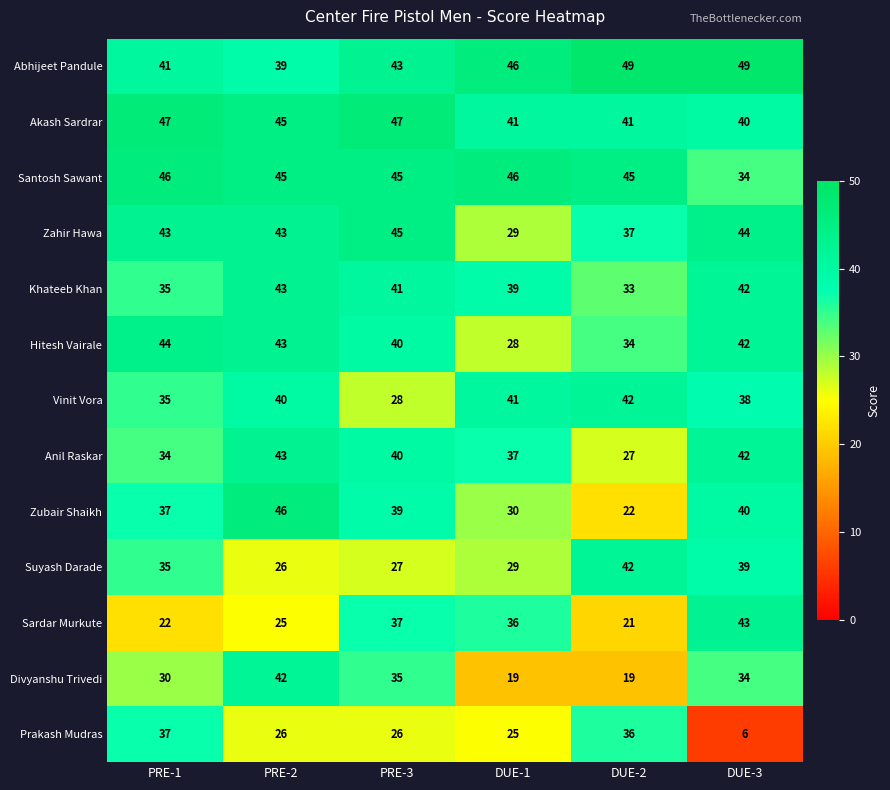

Which series has the largest range (max minus min)?

Prakash Mudras